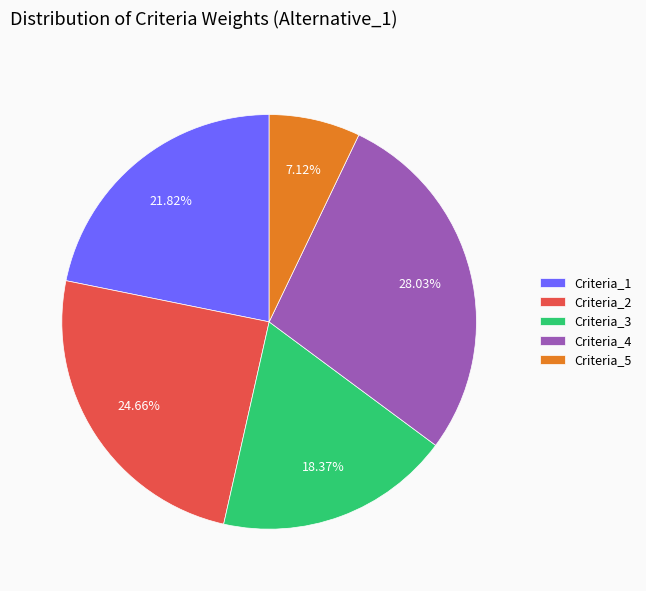

Which category has the biggest portion of the pie?

Criteria_4